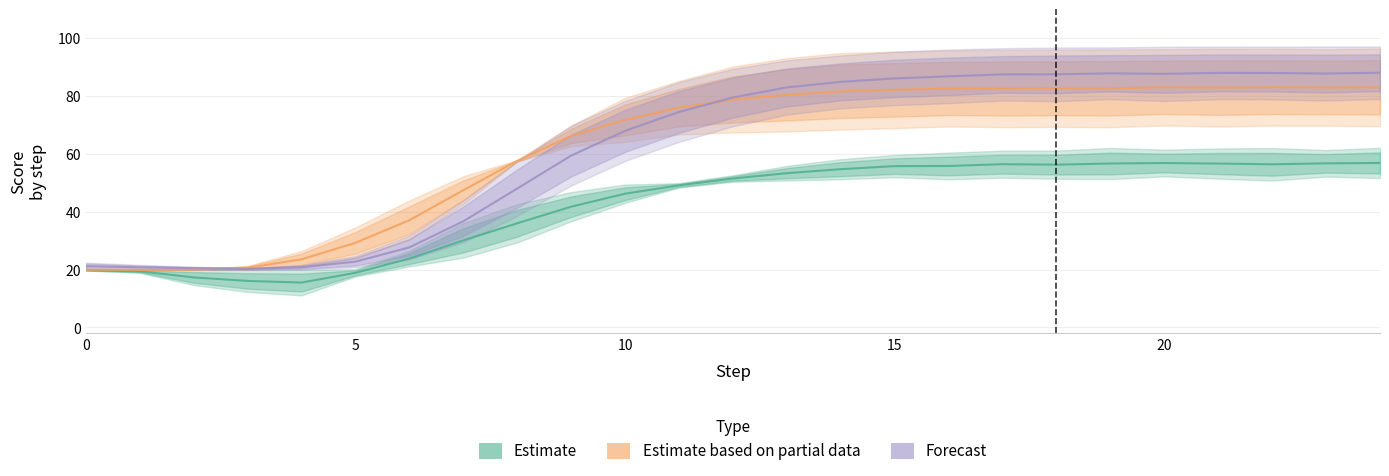

Is this an area chart (filled region under the line)?

No